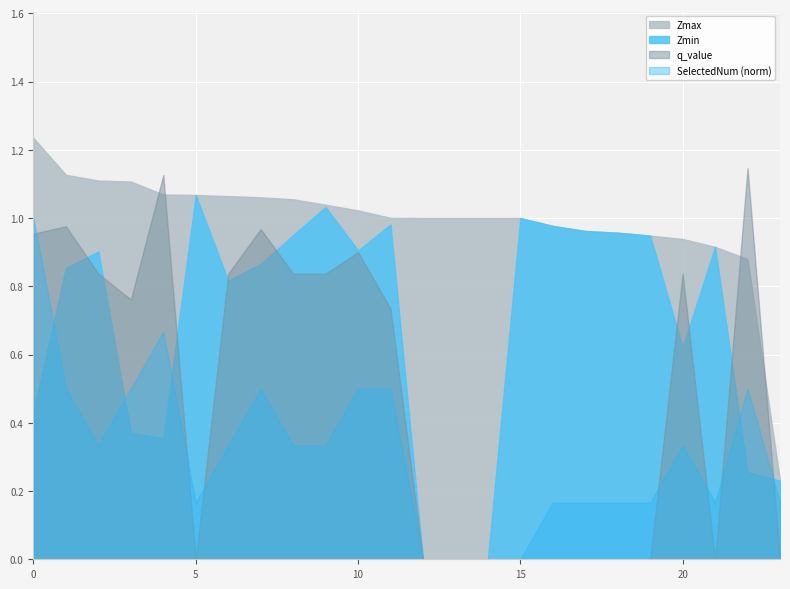

Which series has the largest range (max minus min)?

q_value